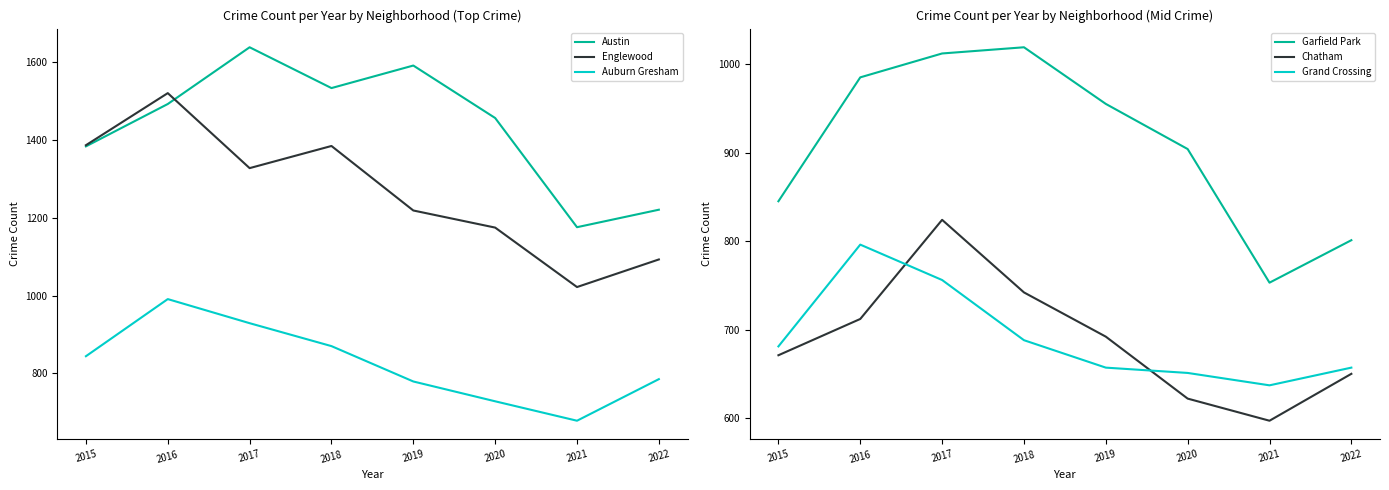

True or false: Austin has more than 0 interior local peaks.

True